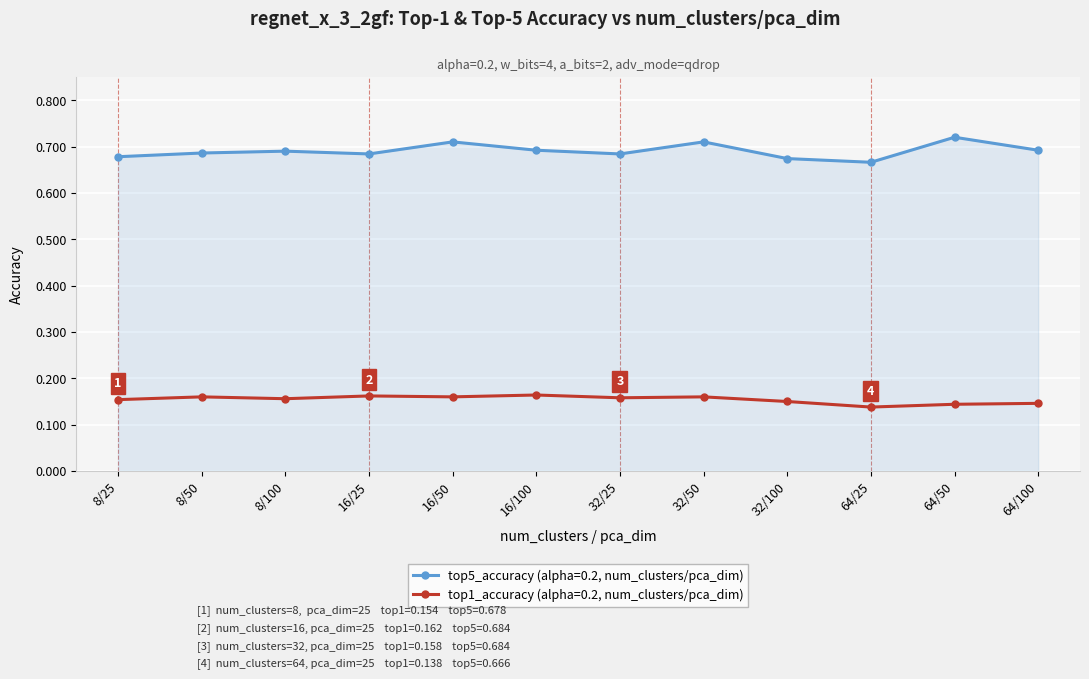

List the series in order of their overall mean, lowest first.

top1_accuracy (alpha=0.2, num_clusters/pca_dim), top5_accuracy (alpha=0.2, num_clusters/pca_dim)